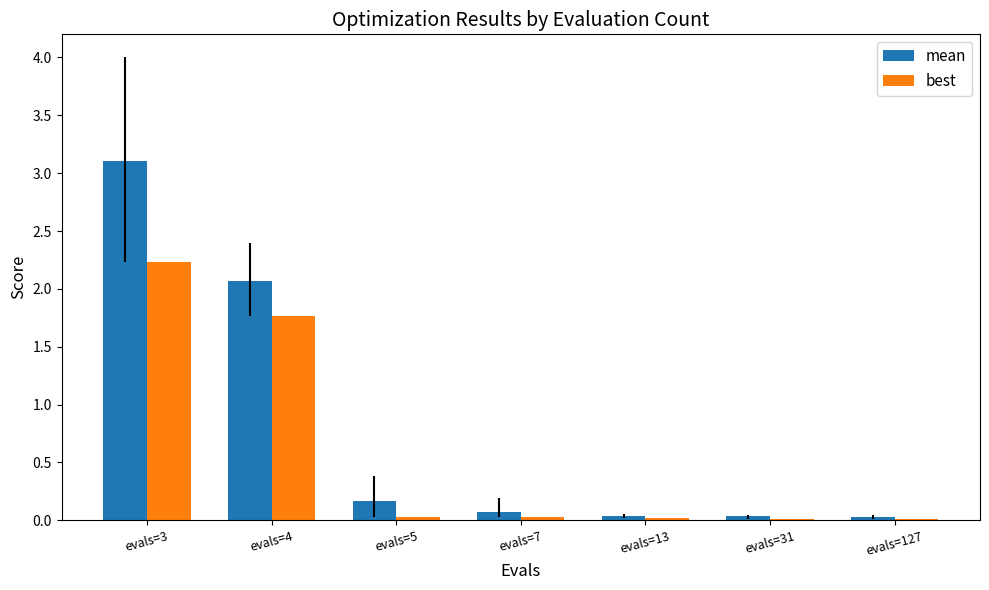

How many categories are shown in the chart?

7